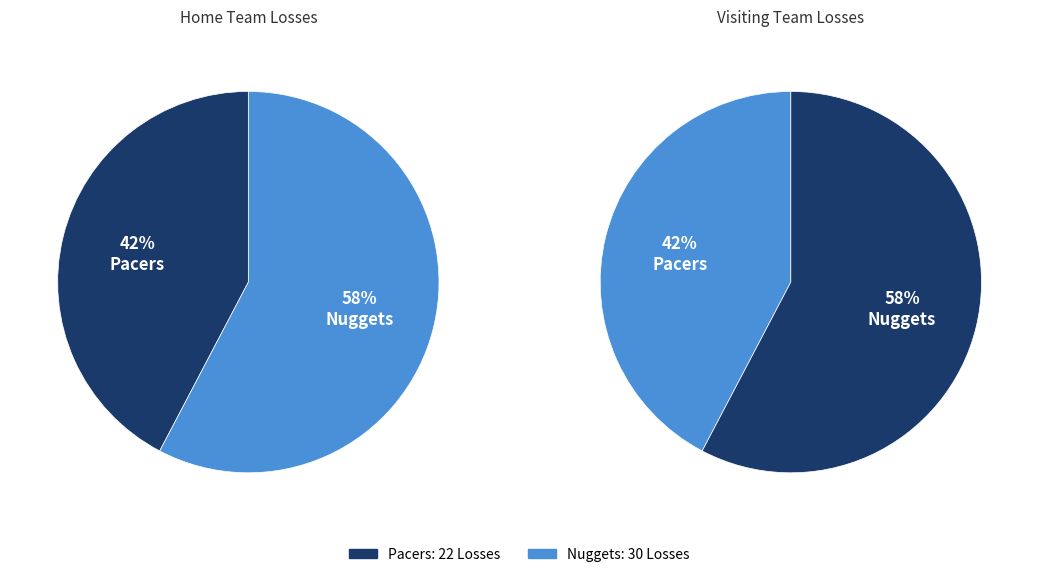

What portion of the pie excludes Nuggets?

42.3%